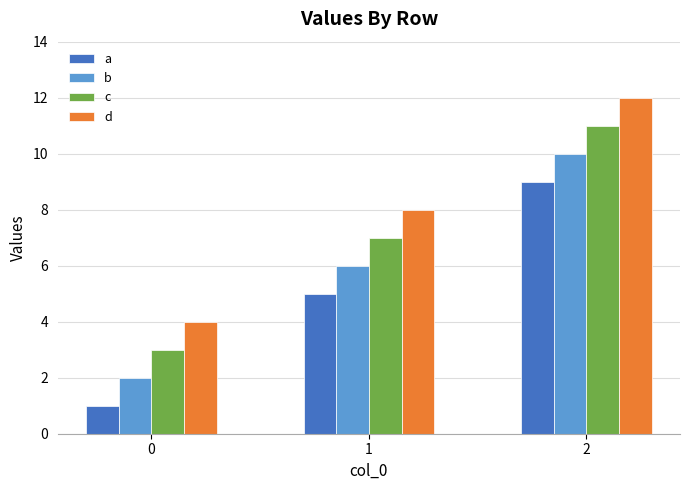

Which series has the largest total across all categories?

d